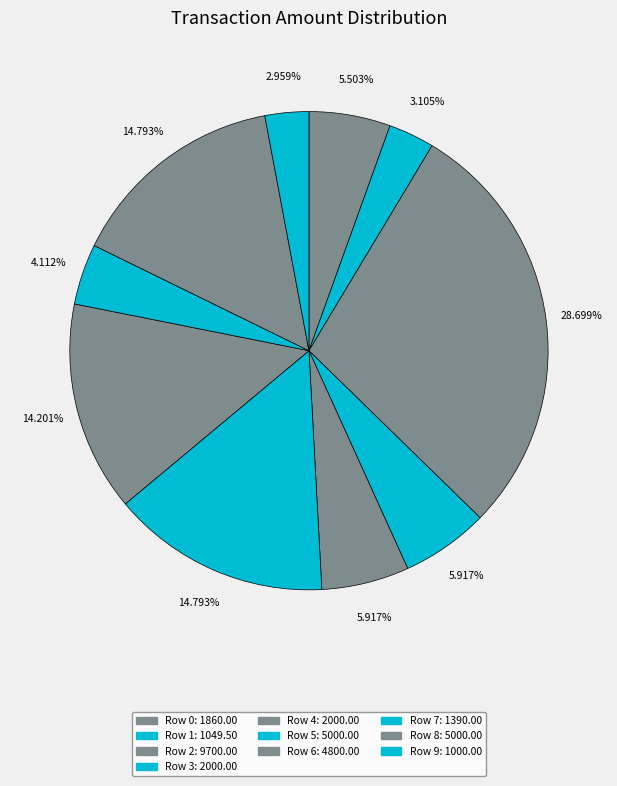

To the nearest percent, what is the average slice percentage?

10%